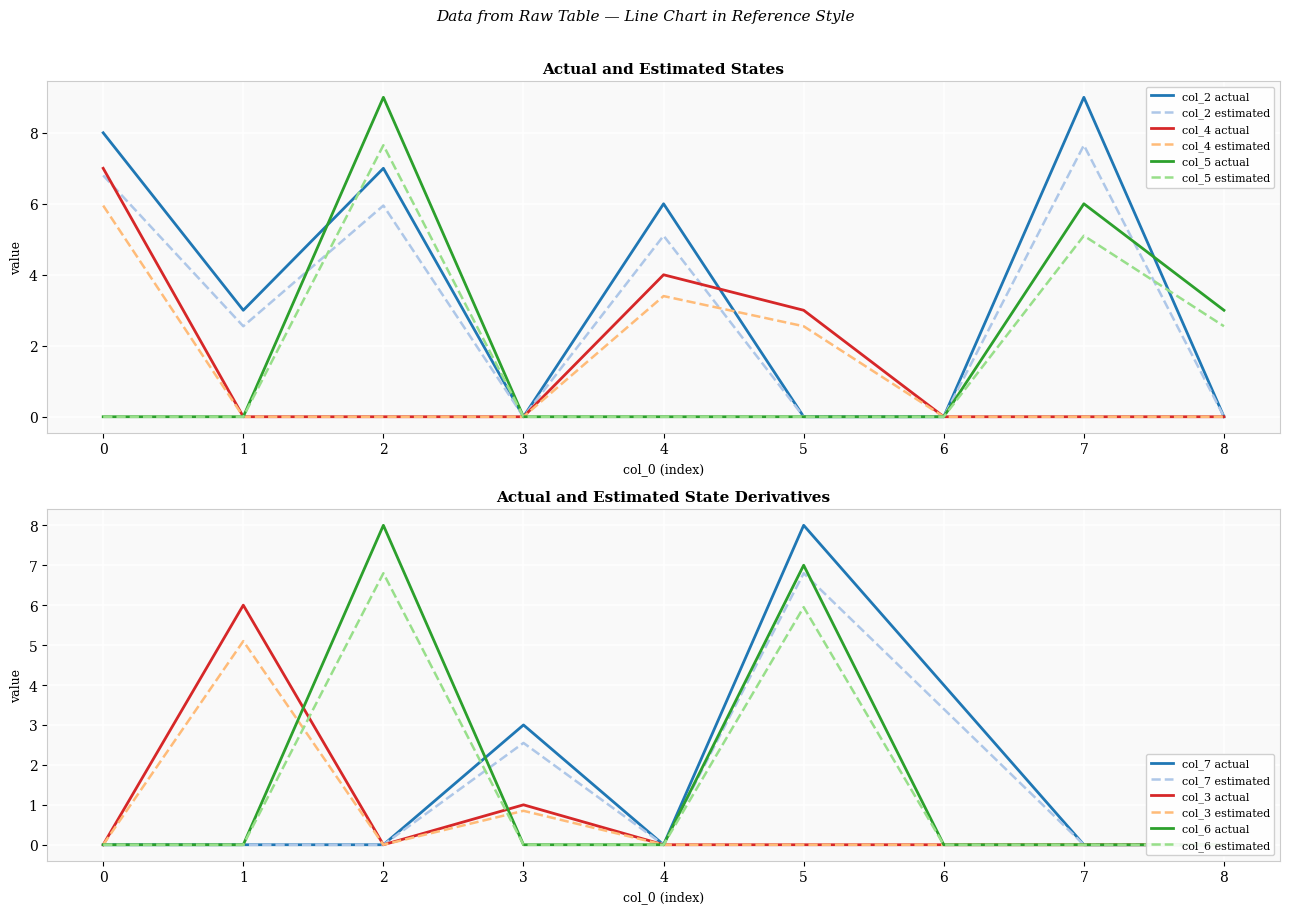

Which series has the largest total across all categories?

col_2